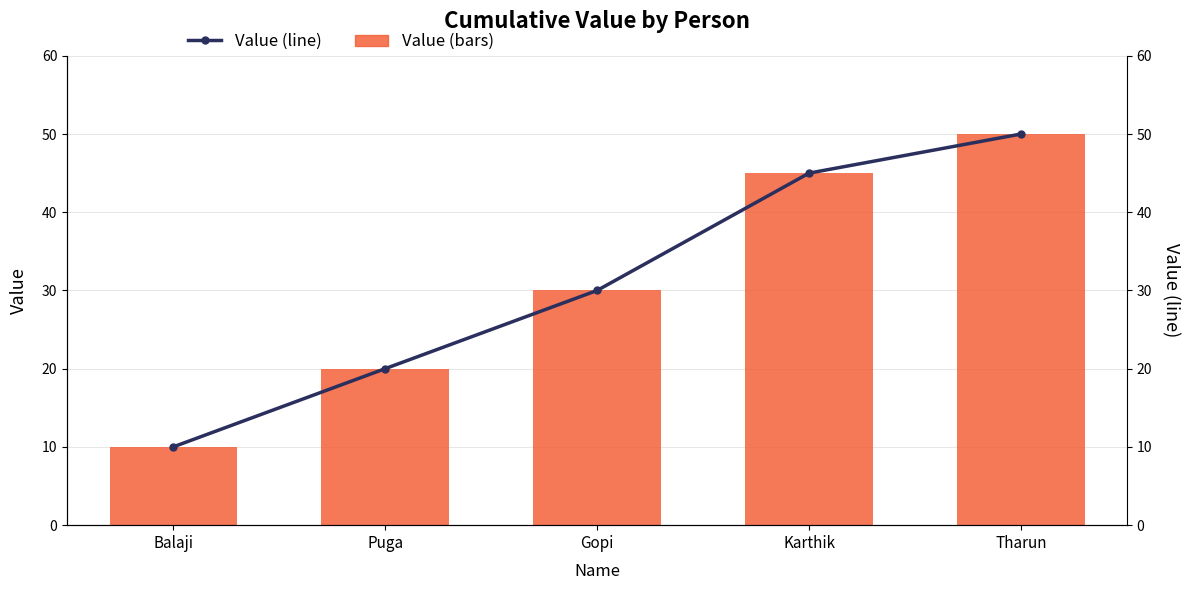

Rank the series by their maximum value, from lowest to highest.

Value (bars), Value (line)